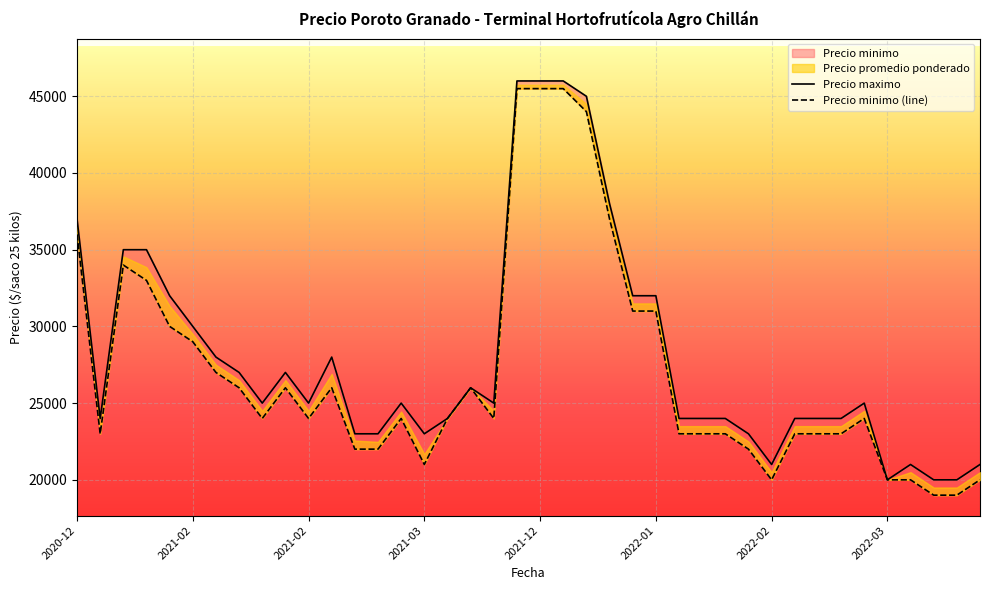

At which category is the sum across all series the highest?

2021-12-14